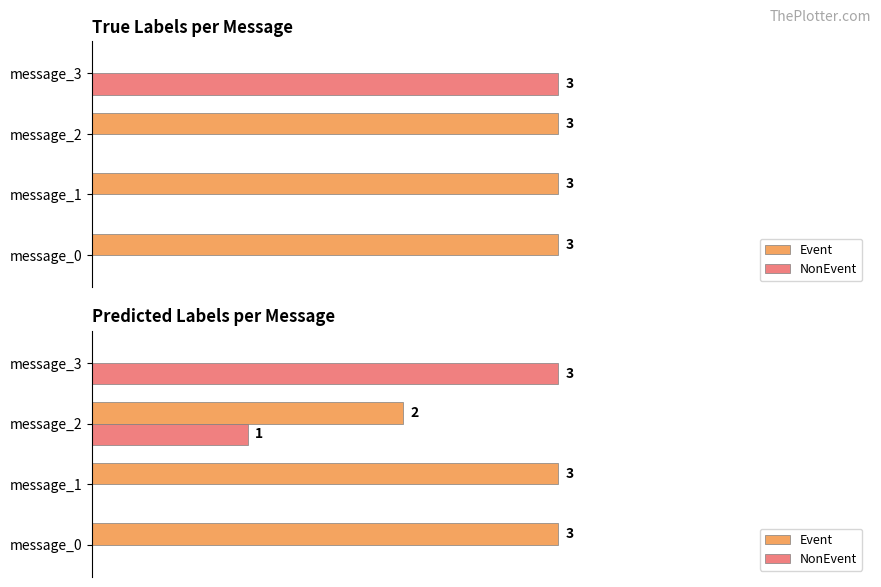

The value of Event at 1 is 2. True or false?

False